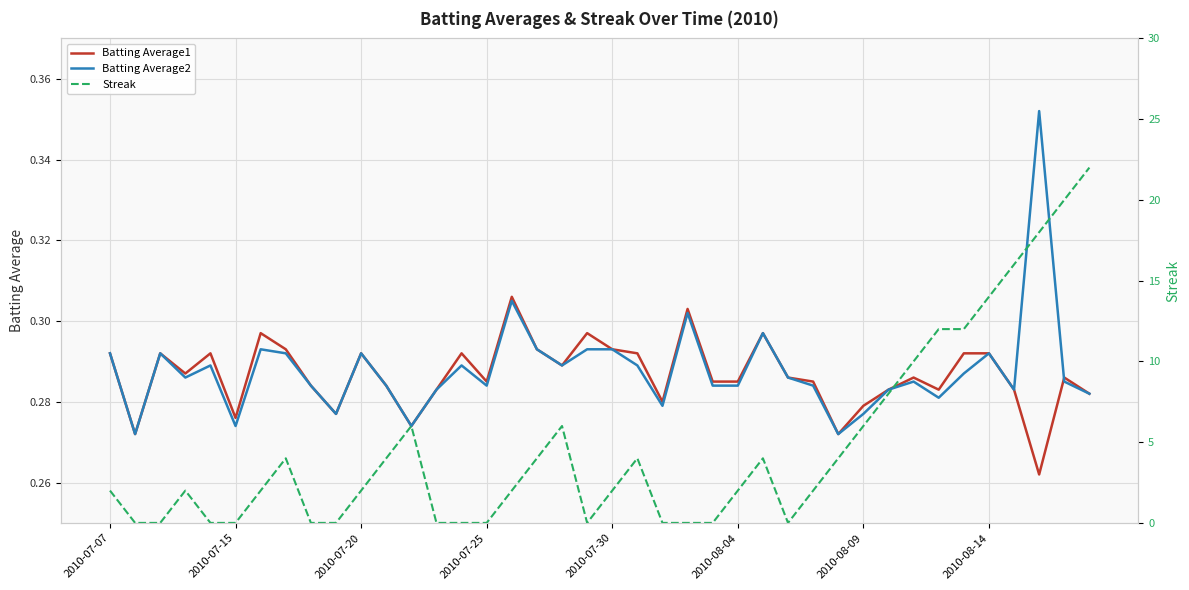

What are all the series names shown in the legend?

Batting Average1, Batting Average2, Streak